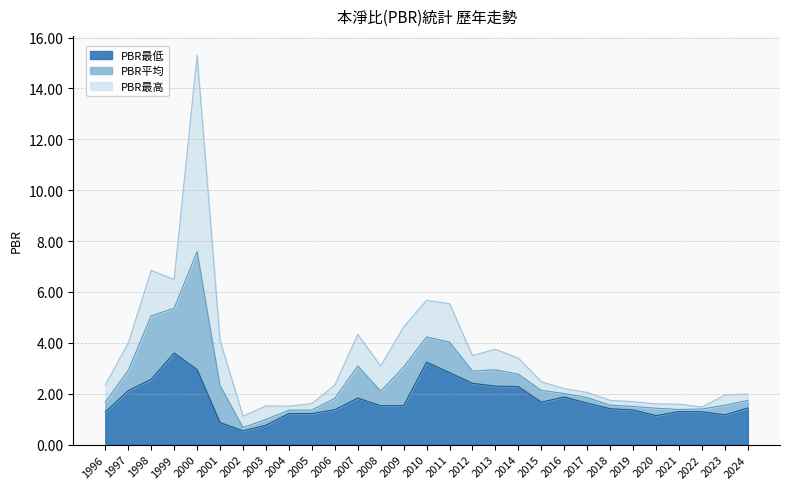

Is it true that PBR最高 equals 1.4 at 2024?

False